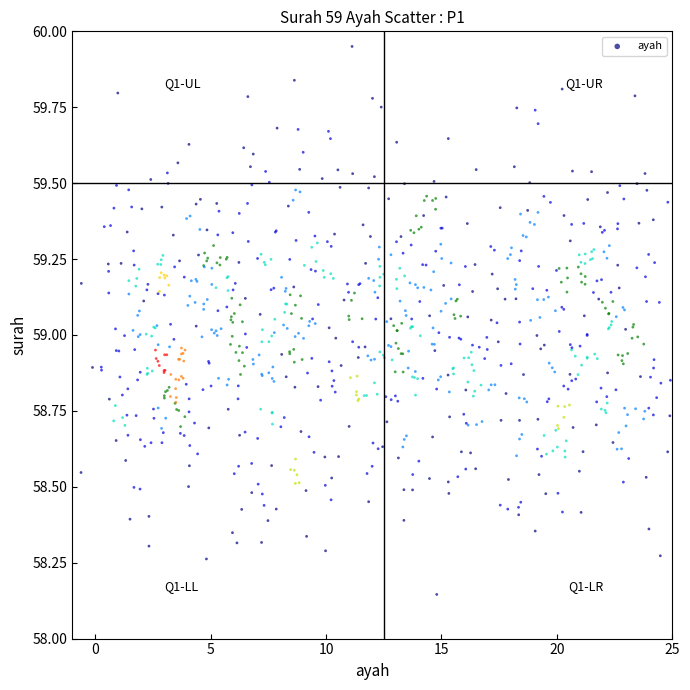

What is the range of X values (max minus min)?

25.8